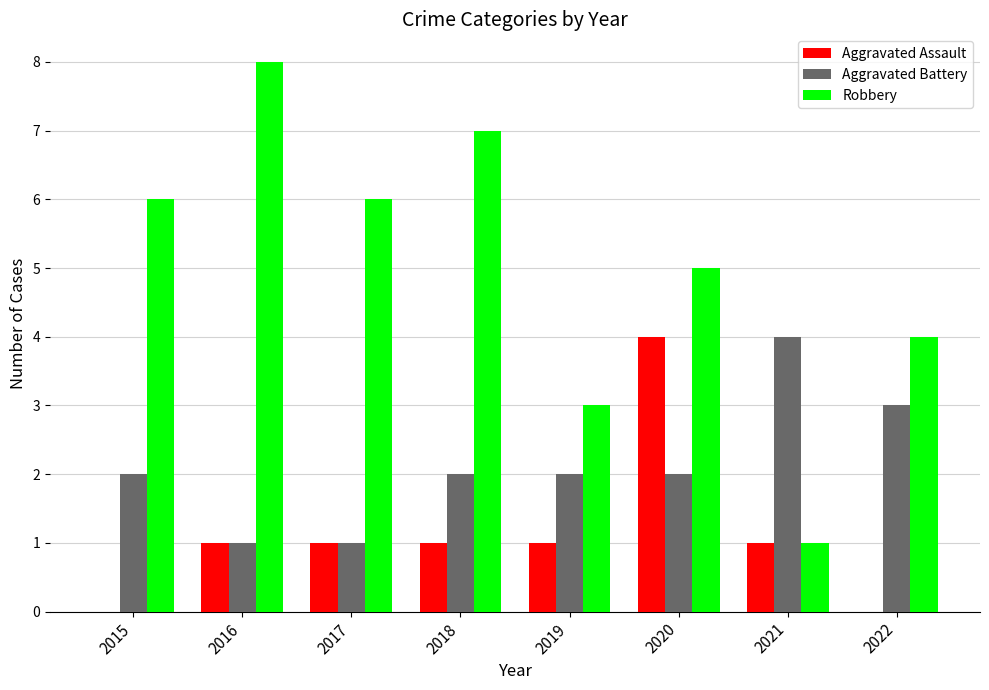

What is the maximum value for Aggravated Battery?

4